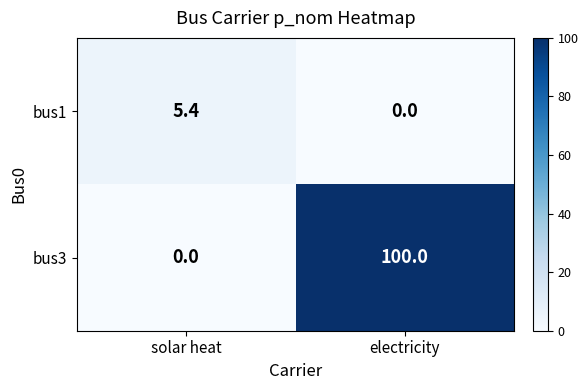

What is the difference between the maximum and minimum values in the bus1 series?

5.4